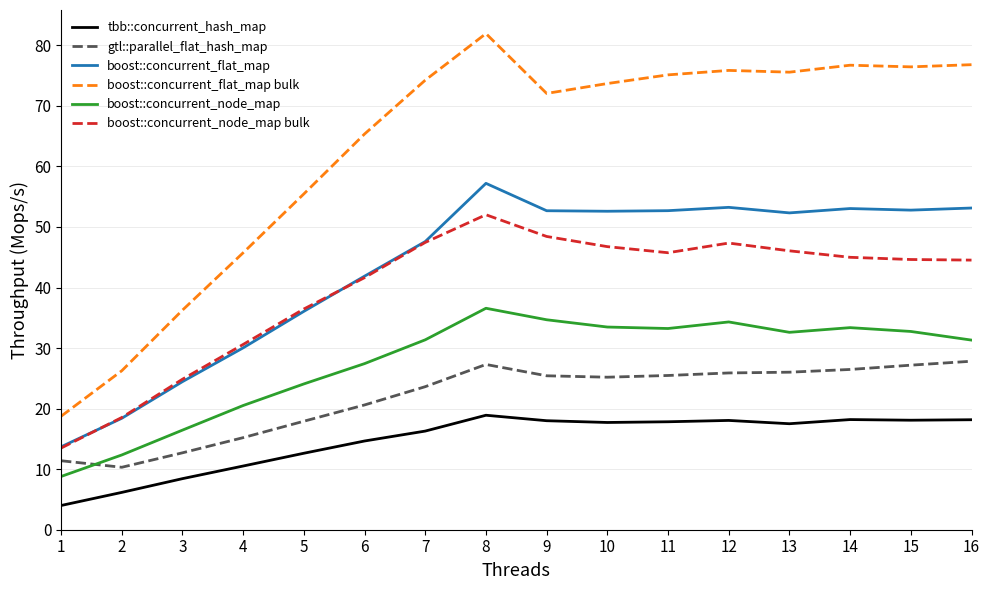

List the series in order of their peak value, highest first.

boost::concurrent_flat_map bulk, boost::concurrent_flat_map, boost::concurrent_node_map bulk, boost::concurrent_node_map, gtl::parallel_flat_hash_map, tbb::concurrent_hash_map